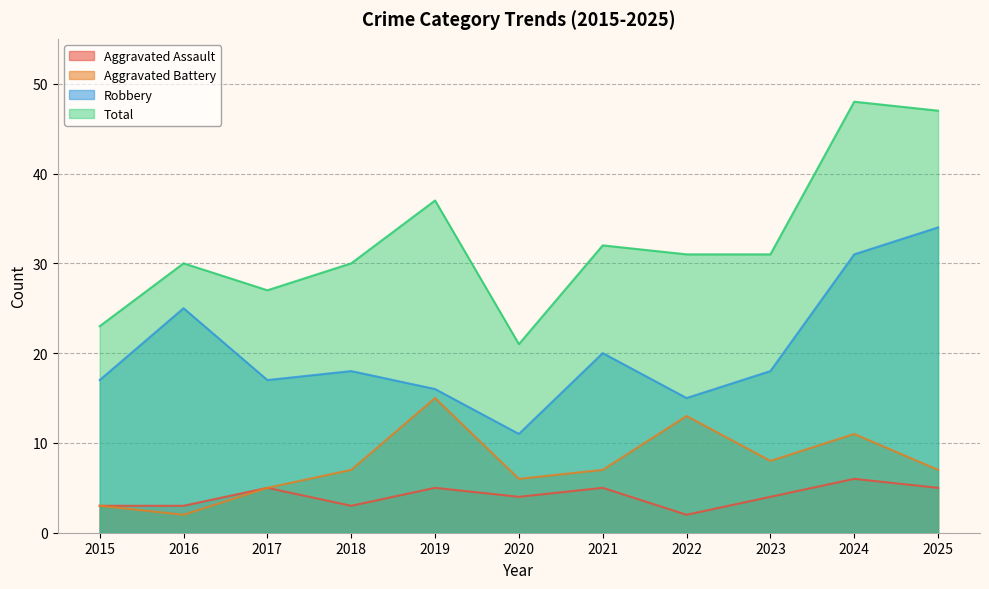

What is the maximum value for Aggravated Assault?

6